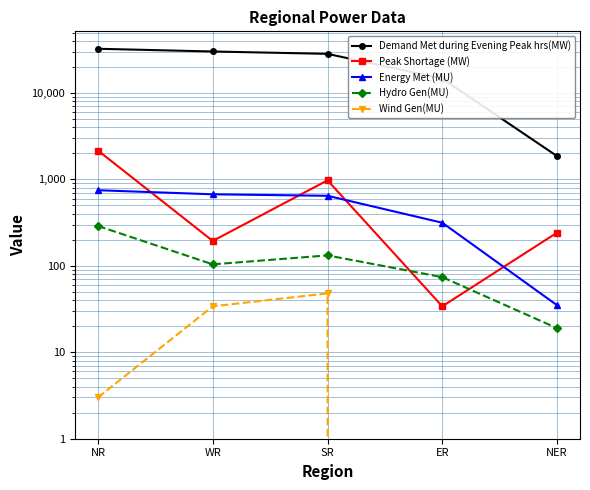

How many distinct data groups are displayed?

5